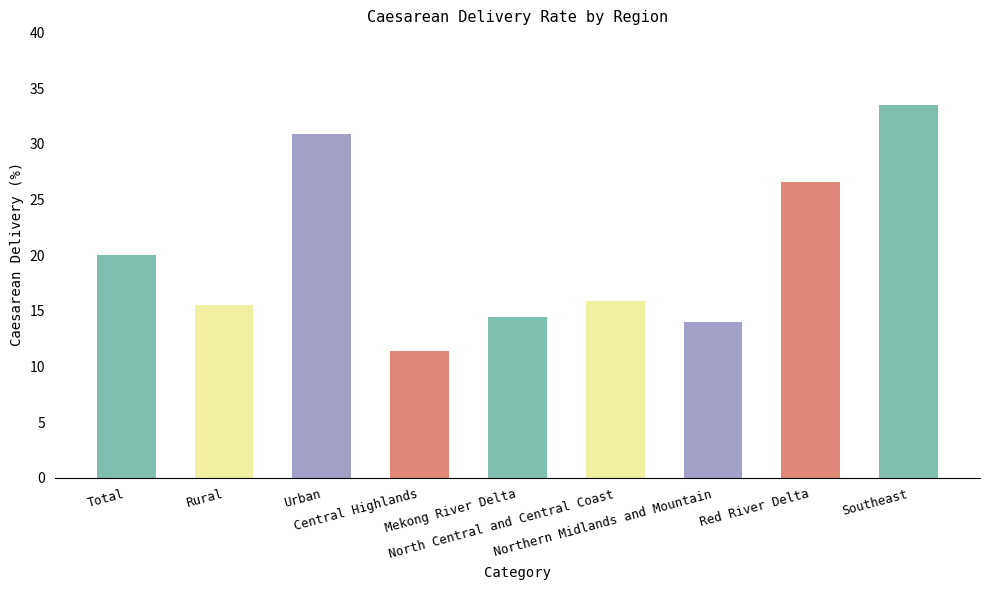

What is the difference between the values at Central Highlands and Rural?

4.1